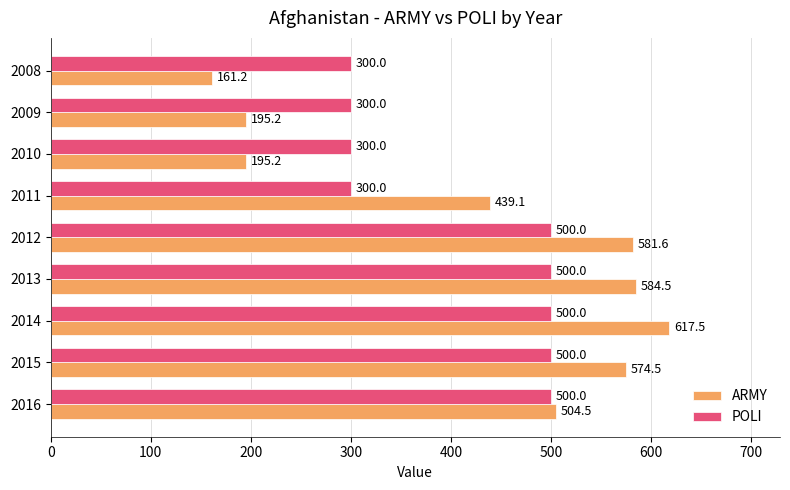

What is the highest value of the POLI series?

500.0